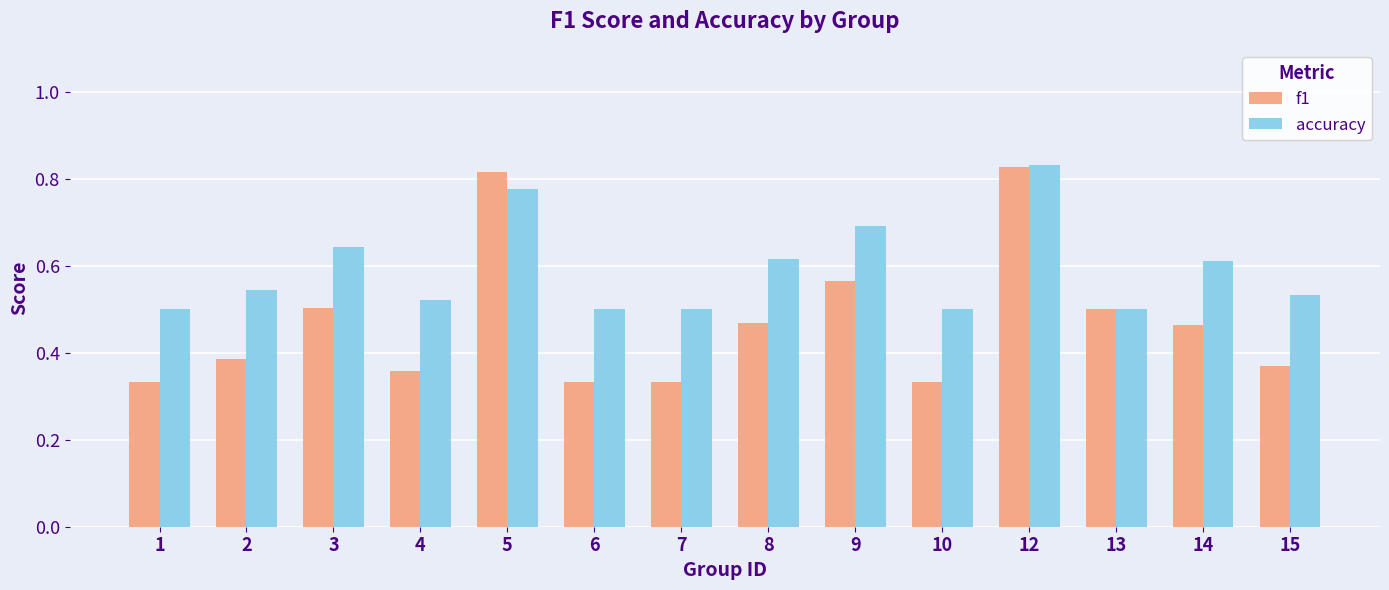

What is the sum of the f1 values at 1 and 4?

0.7